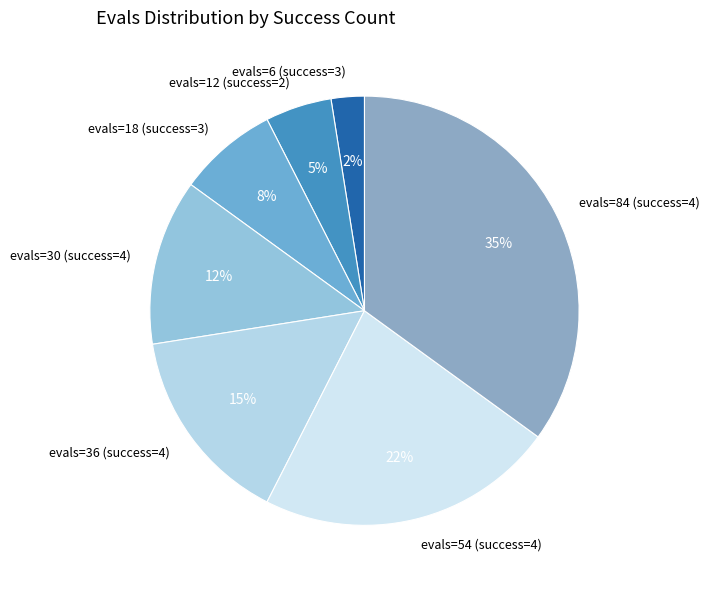

The evals=54 (success=4) slice represents 22% of the pie. True or false?

True